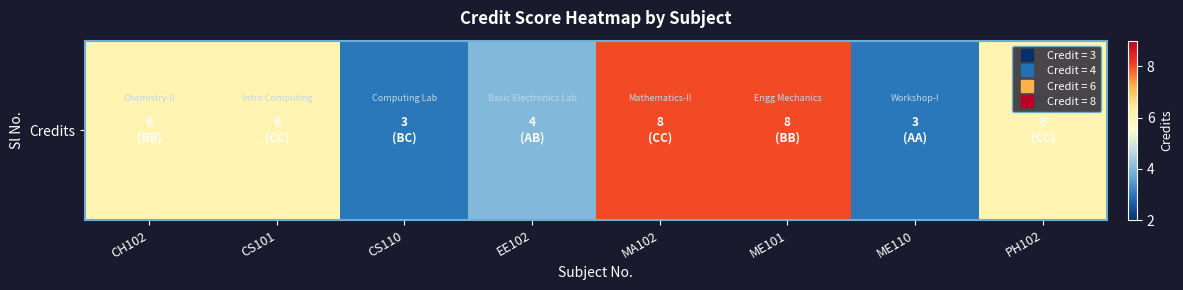

Count the values in the range 4 to 8.

6